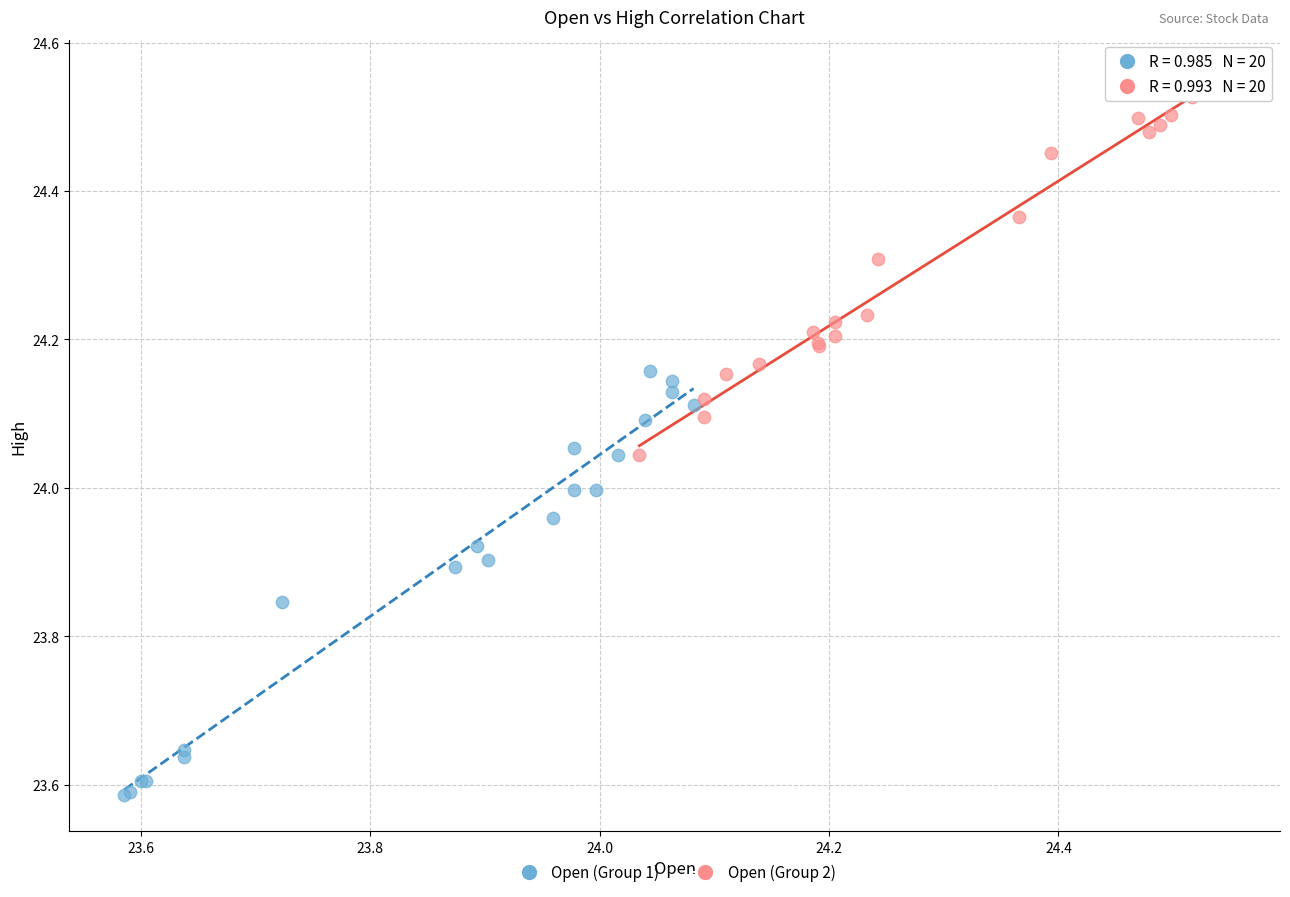

What are all the series names shown in the legend?

Open (Group 1), Open (Group 2)